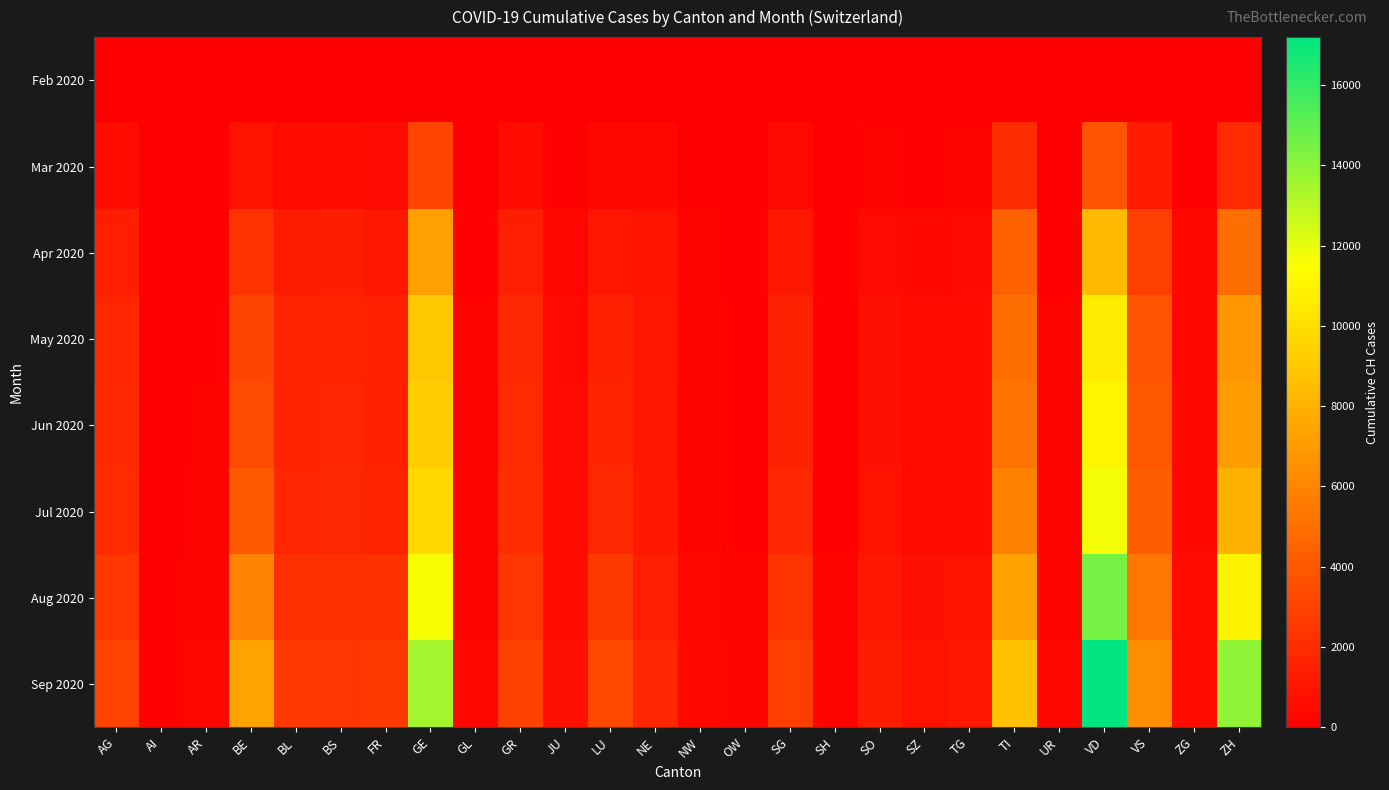

Rank the series by their maximum value, from highest to lowest.

Sep 2020, Aug 2020, Jul 2020, Jun 2020, May 2020, Apr 2020, Mar 2020, Feb 2020